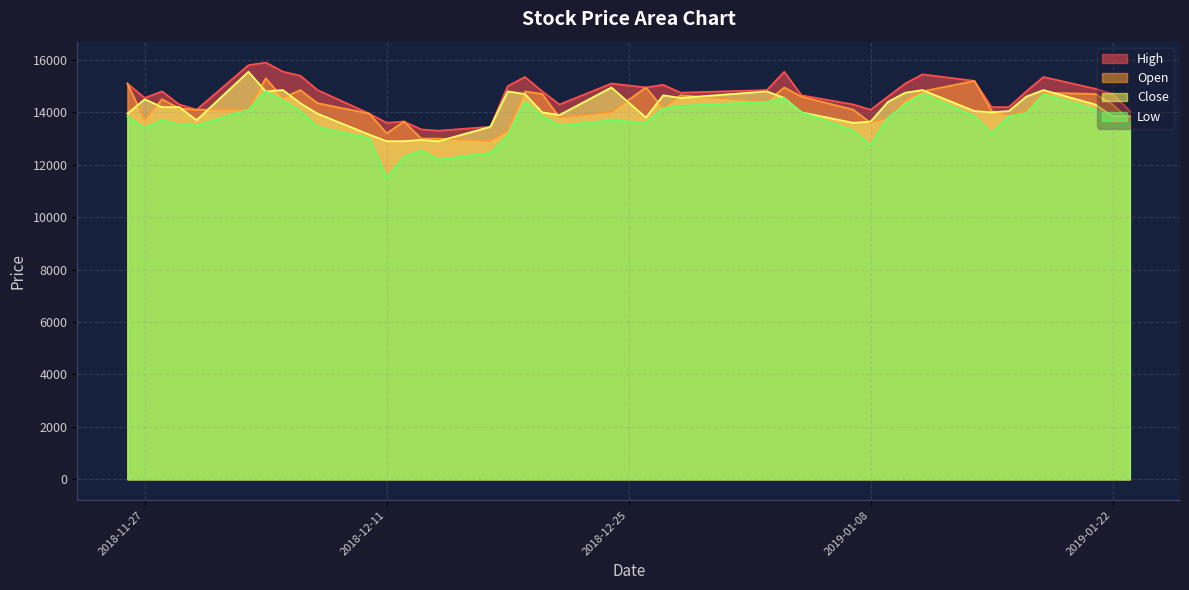

The value of High at 2019-01-22 is 24402. True or false?

False